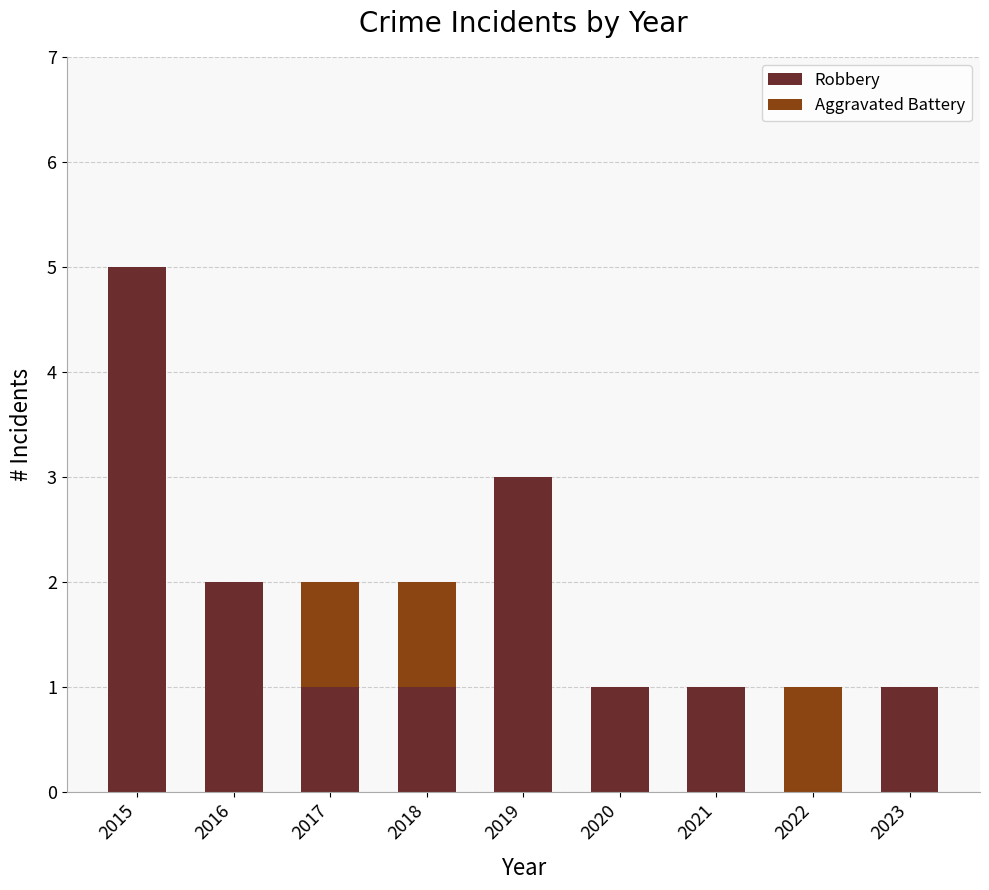

How many series are shown in this chart?

2